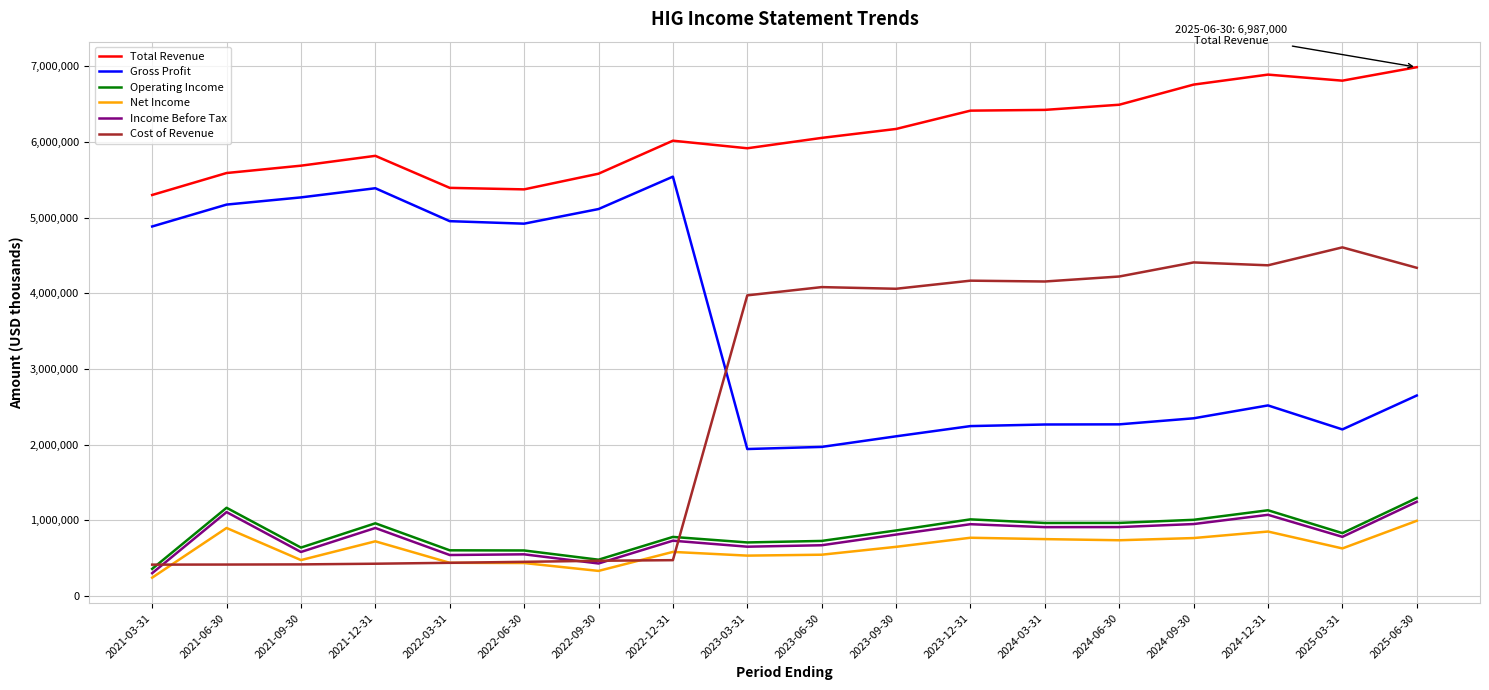

What is the lowest value of the Net Income series?

244000